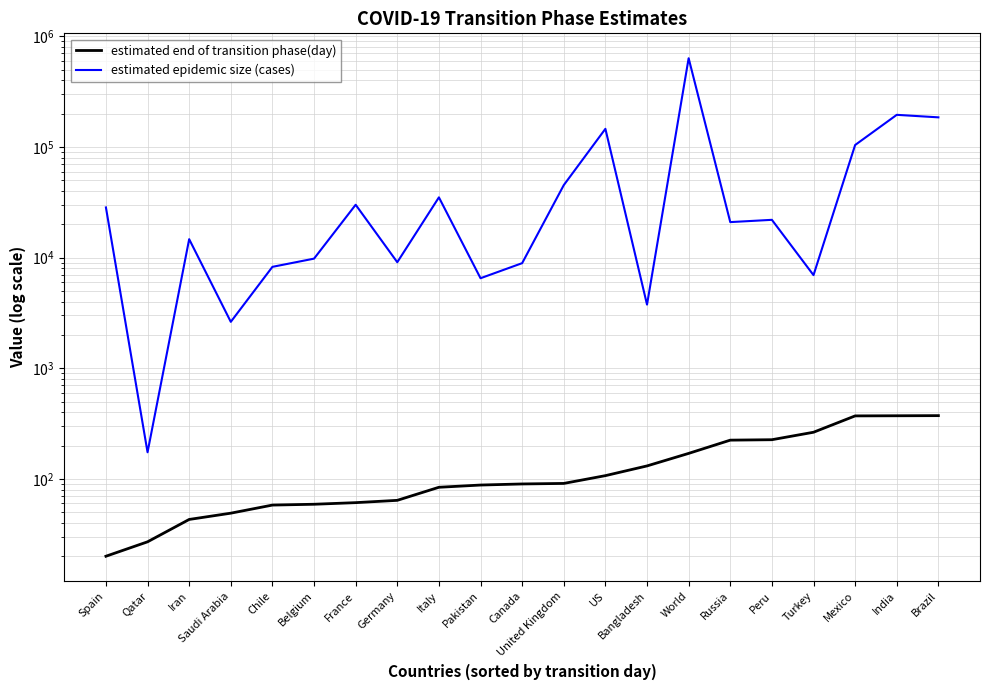

In estimated epidemic size (cases), how many points are higher than both neighbors (excluding endpoints)?

7